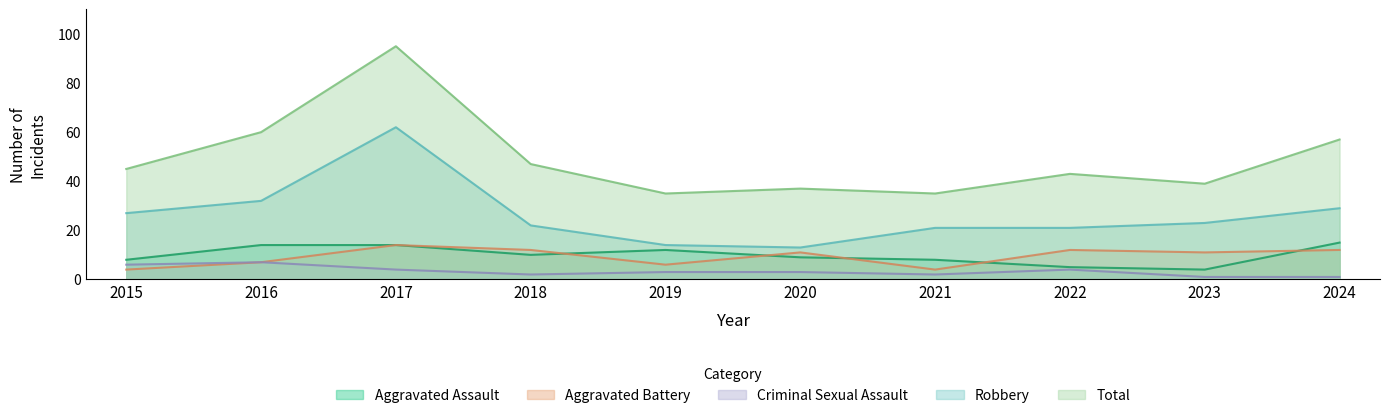

What is the greatest value displayed?

95